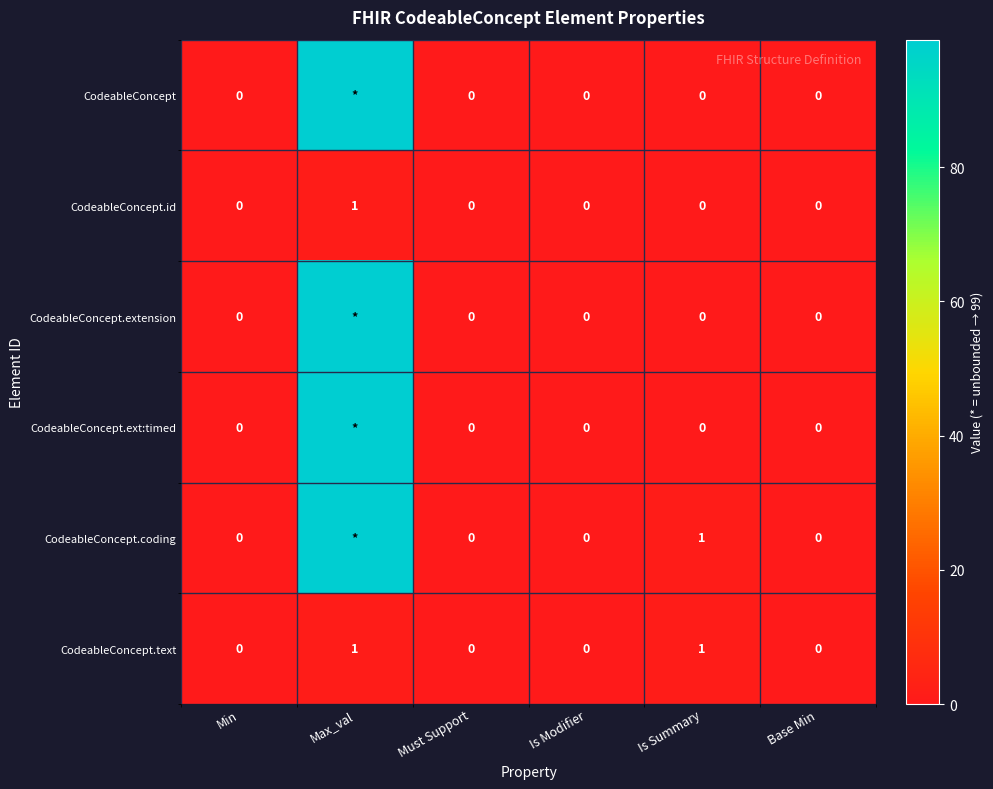

Is the value of CodeableConcept.id at Min greater than the value of CodeableConcept.text at Is Summary?

No